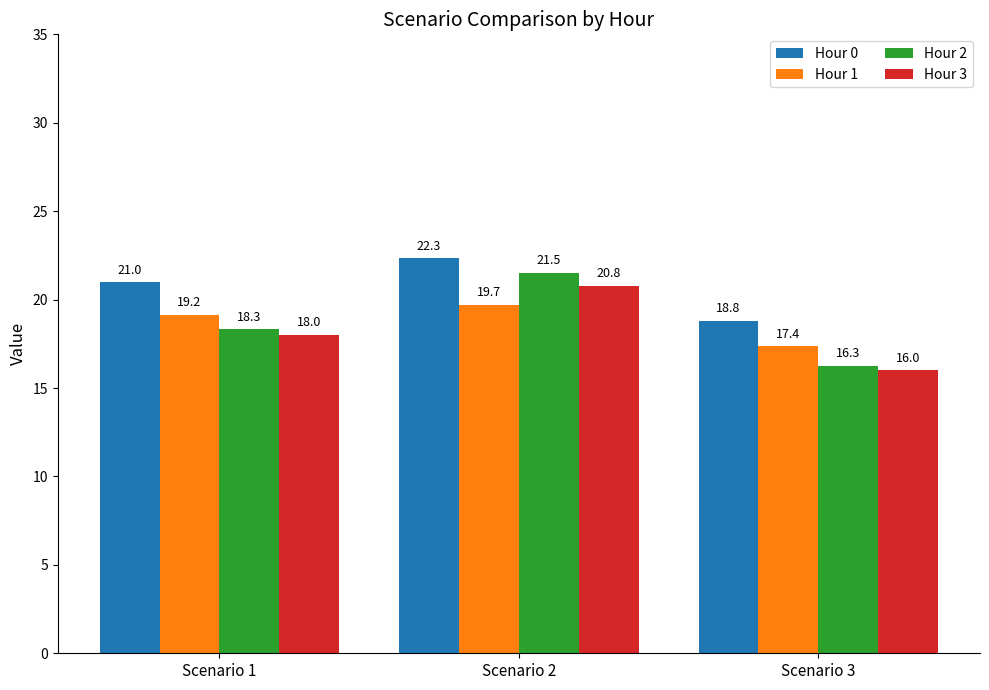

Which category has the highest value across all series?

Scenario 2